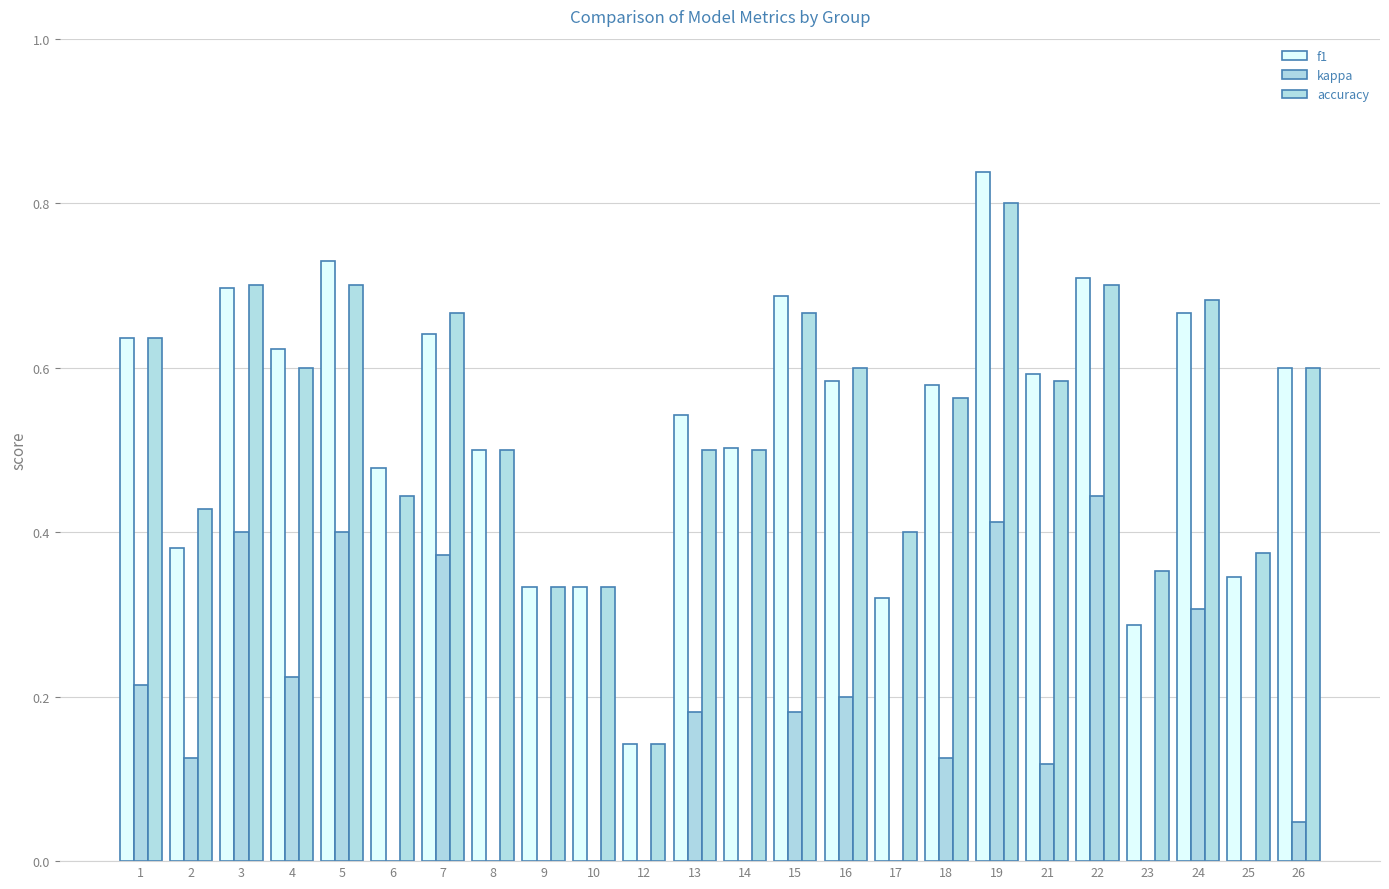

What is the spread (max minus min) of values at 9?

0.7